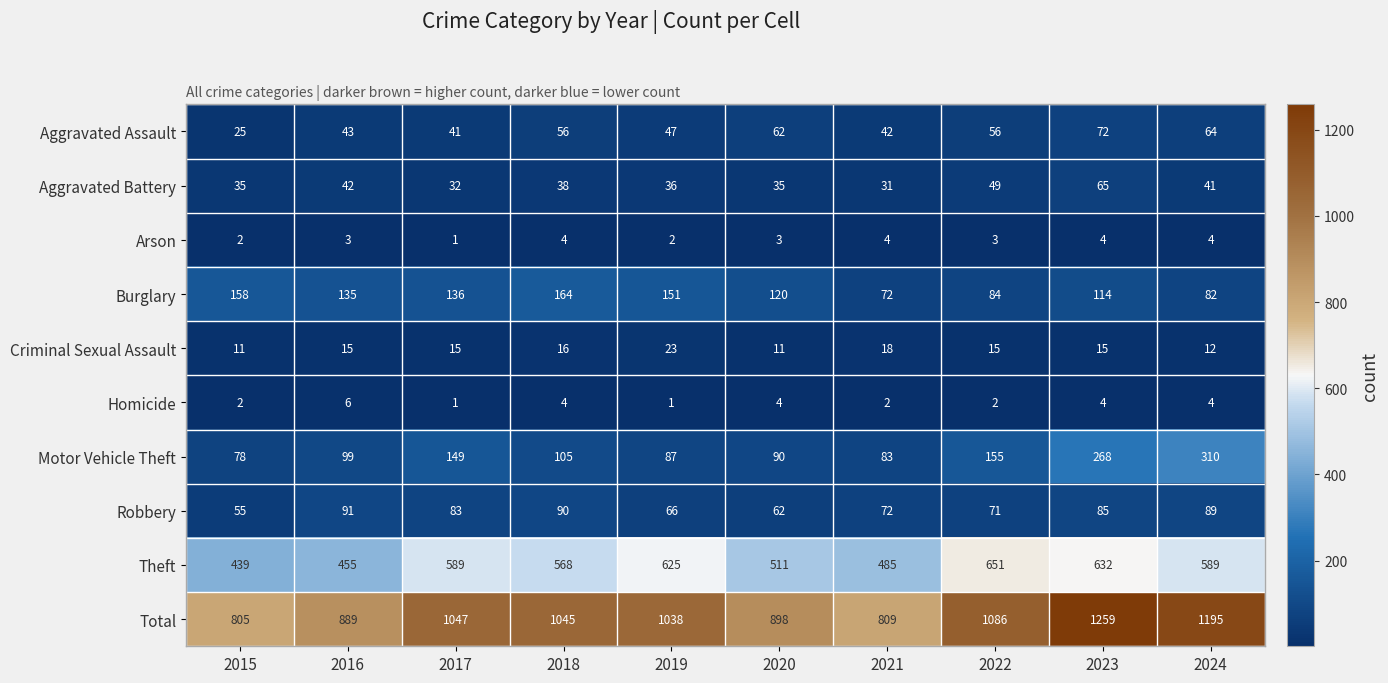

What is the difference between the highest and lowest values at 2020?

895